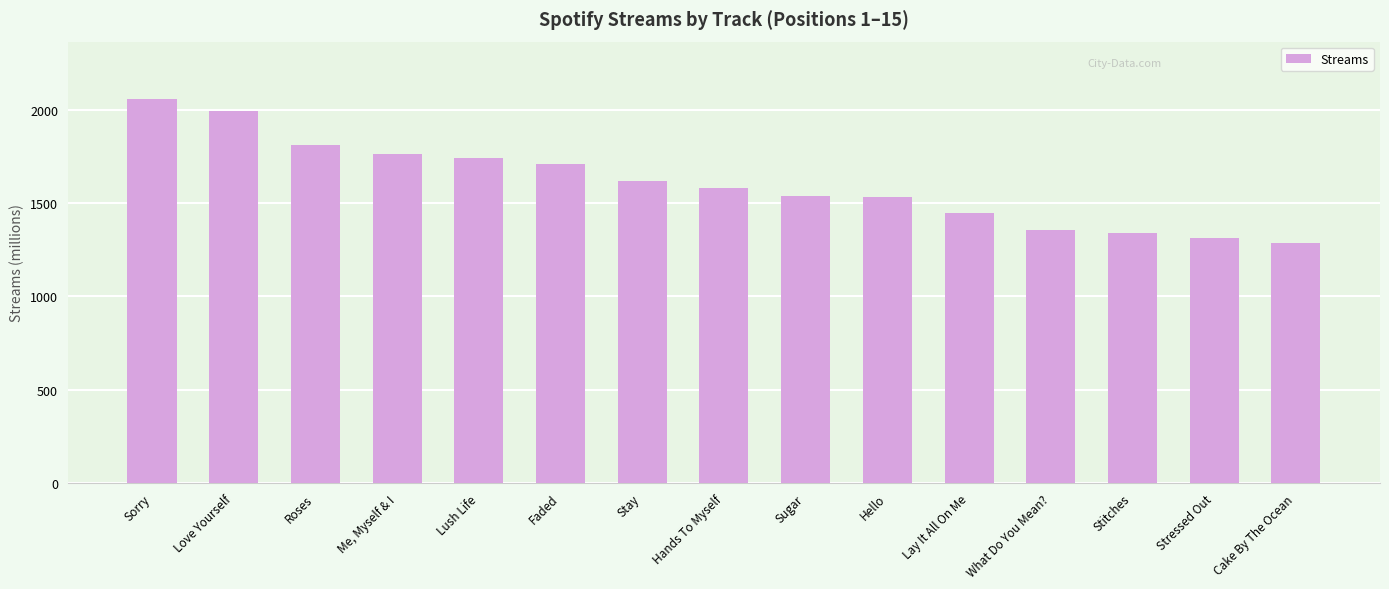

Read the value at Stressed Out, to the nearest 100.

1300